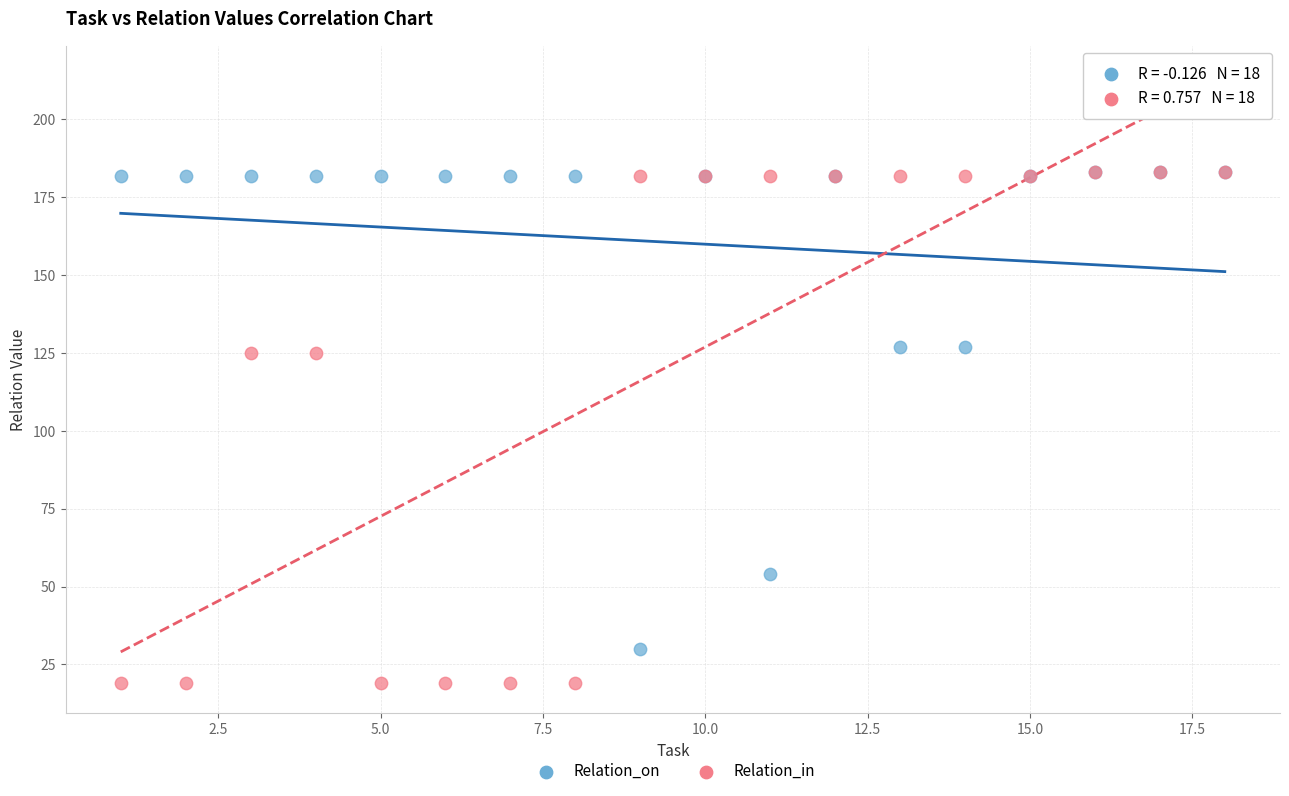

What are all the series names shown in the legend?

Relation_on, Relation_in